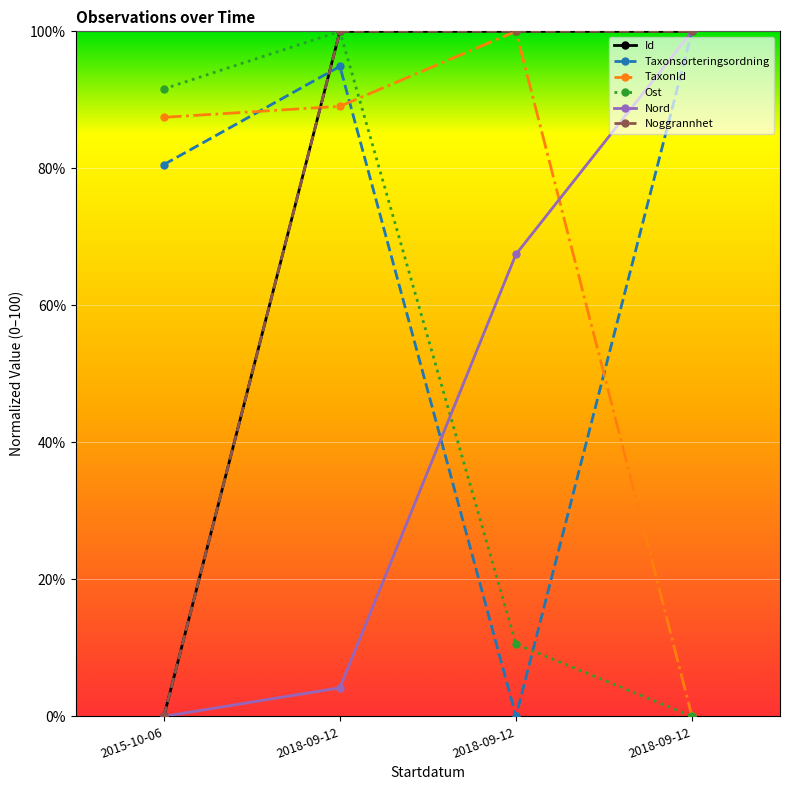

How many values in the Ost series are below 91?

2